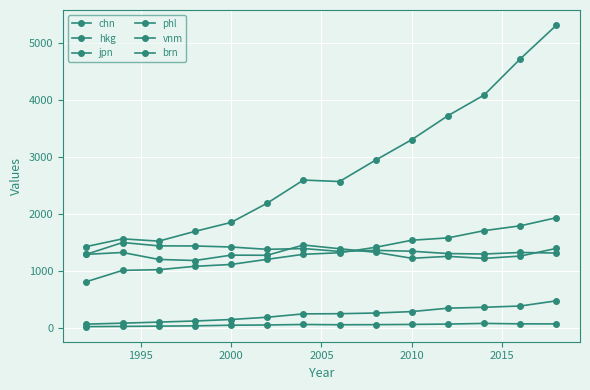

Where is the first local minimum for chn?

2000